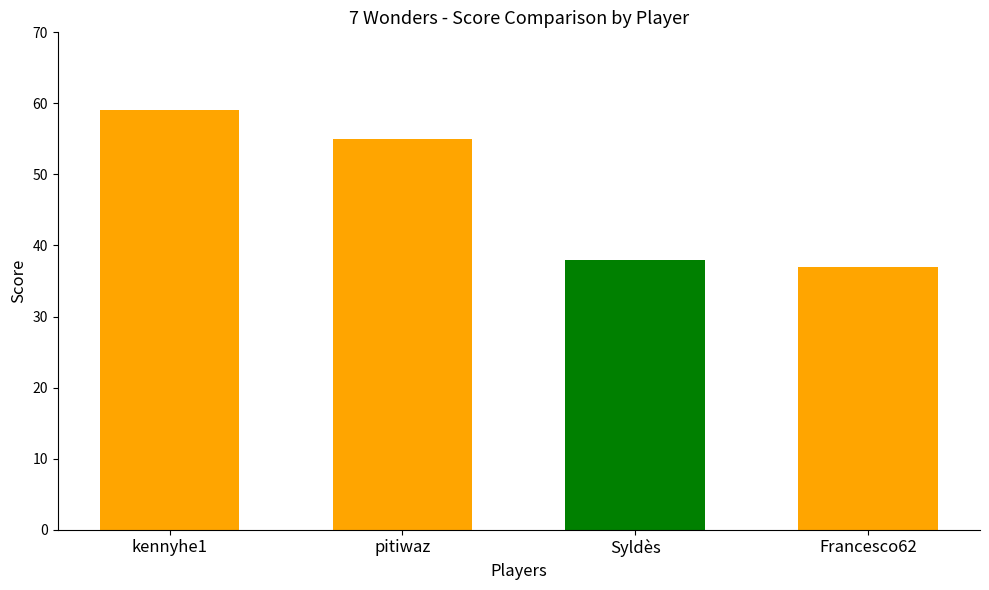

Which has a higher value, kennyhe1 or pitiwaz?

kennyhe1